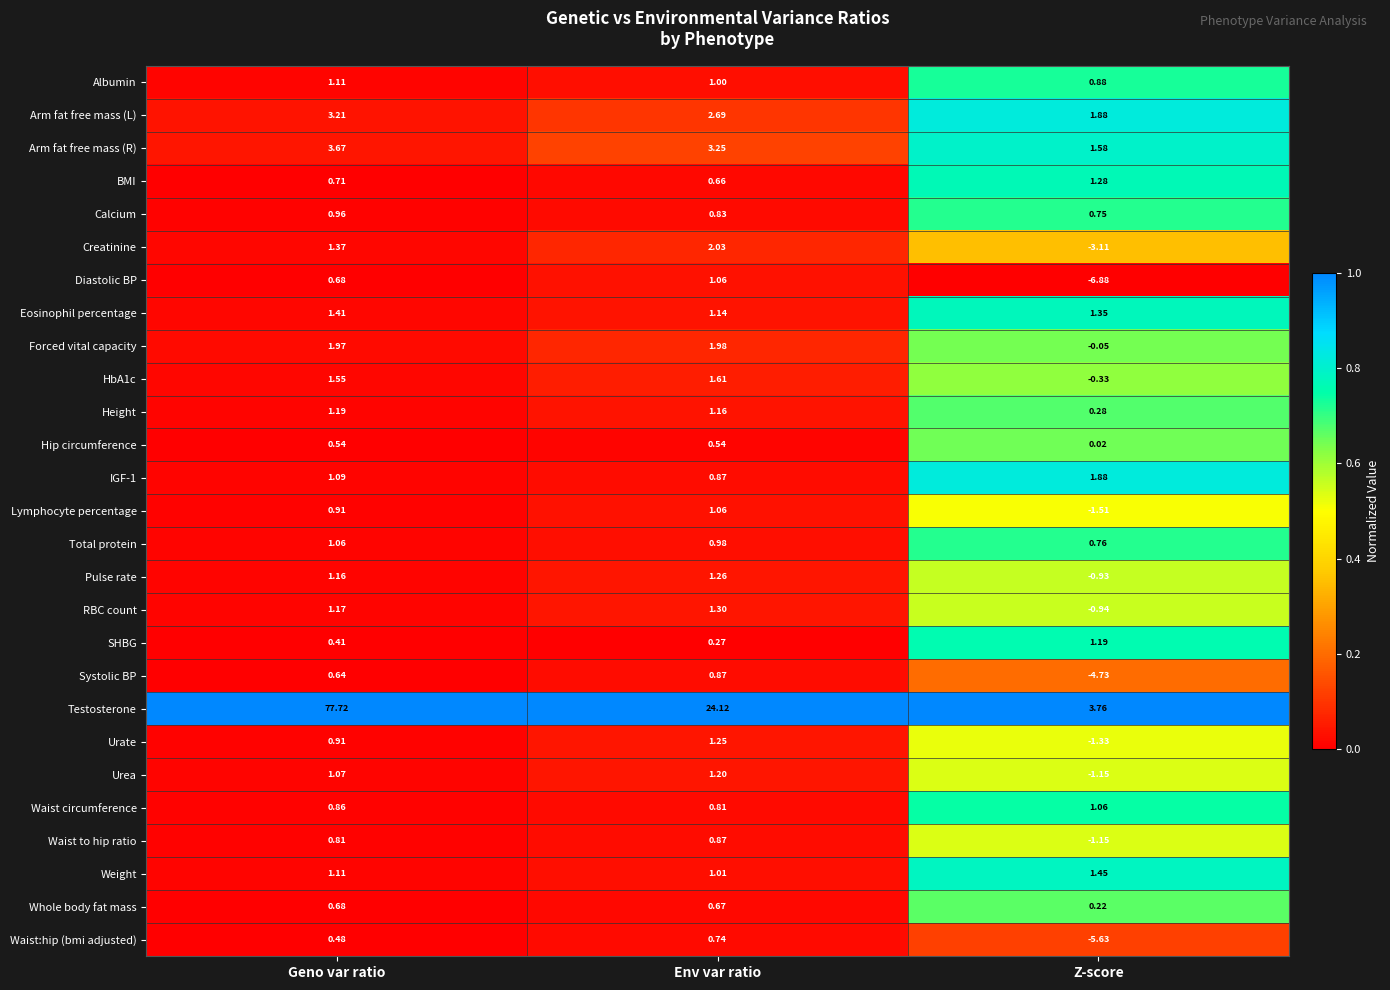

Between Geno var ratio and Env var ratio, which series saw the biggest shift?

Testosterone